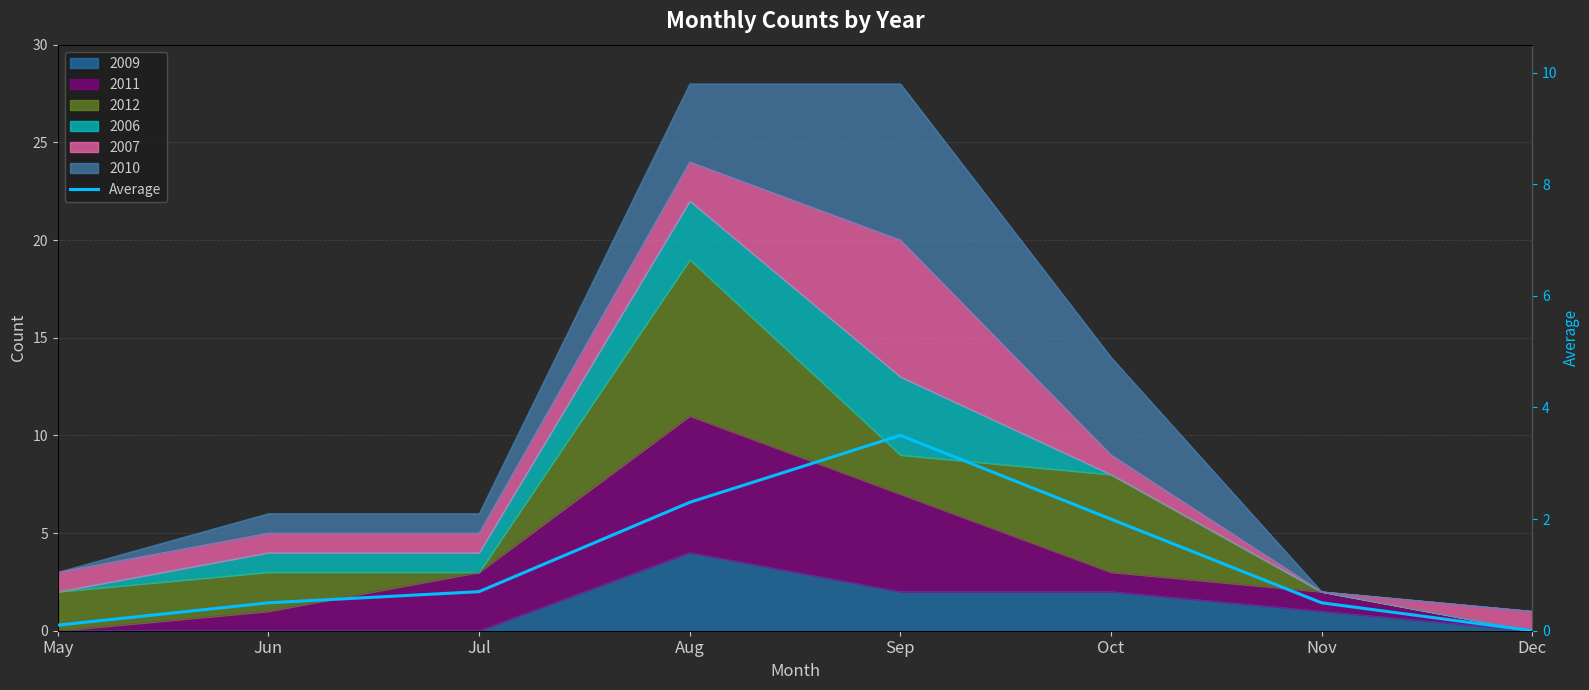

What is the sum of the values at Dec and May?

0.1